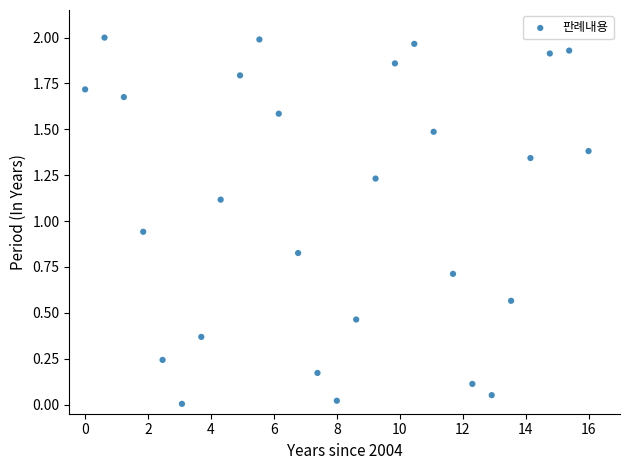

What is the range of X values (max minus min)?

16.0